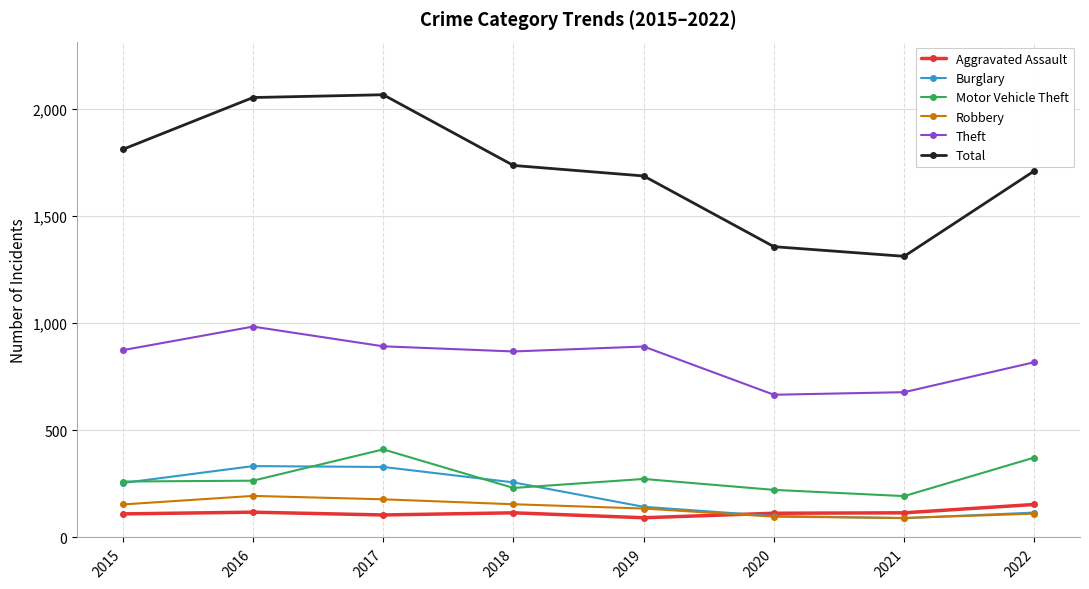

Which category has the lowest value in the Motor Vehicle Theft series?

2021